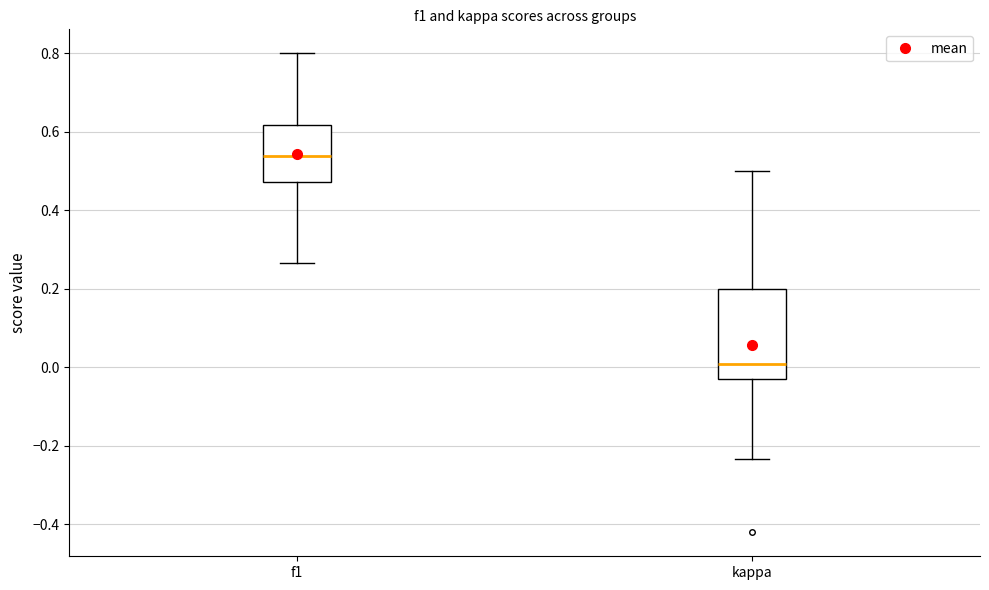

Which box has the highest median line?

f1